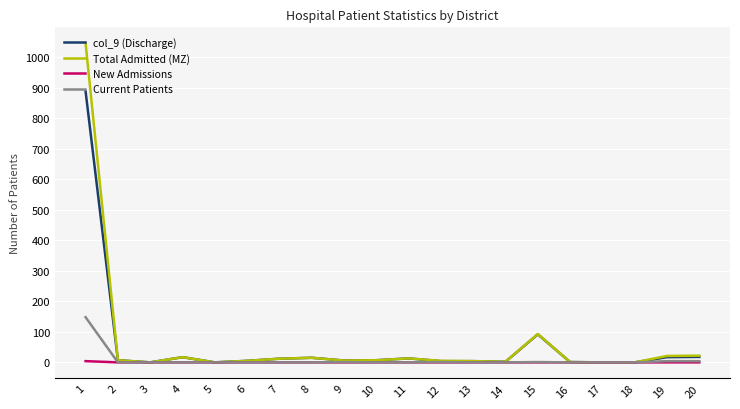

Does the chart display data point markers on the line(s)?

No